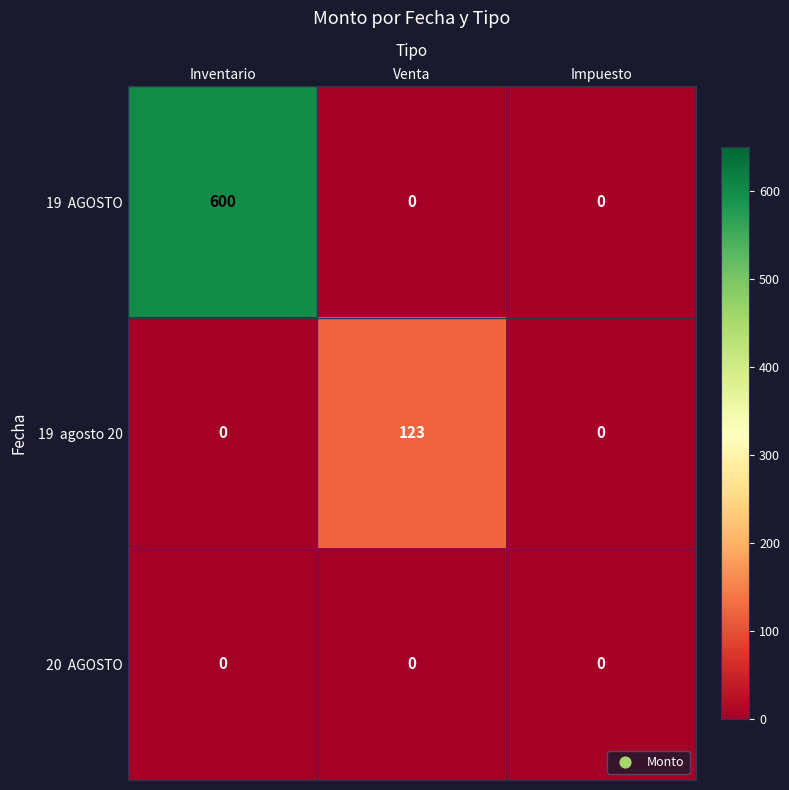

What is the difference between the highest and lowest values at Inventario?

600